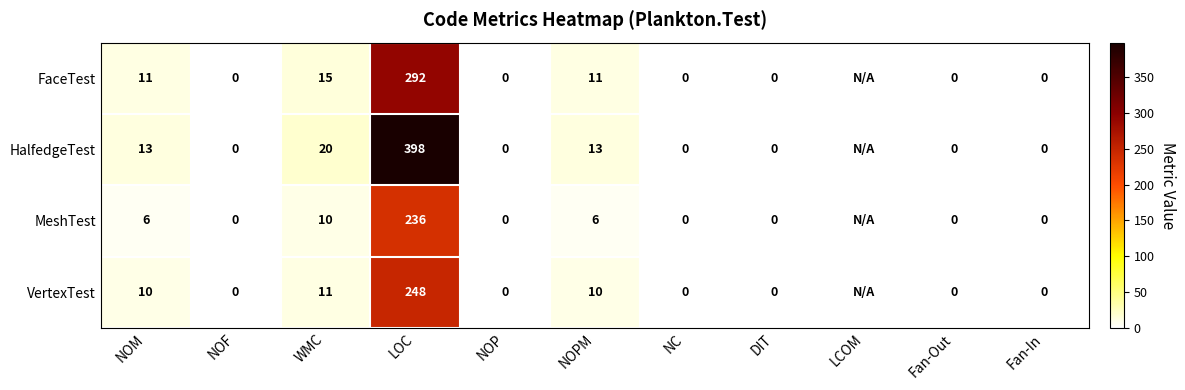

Which has a higher value, Fan-Out or WMC?

WMC